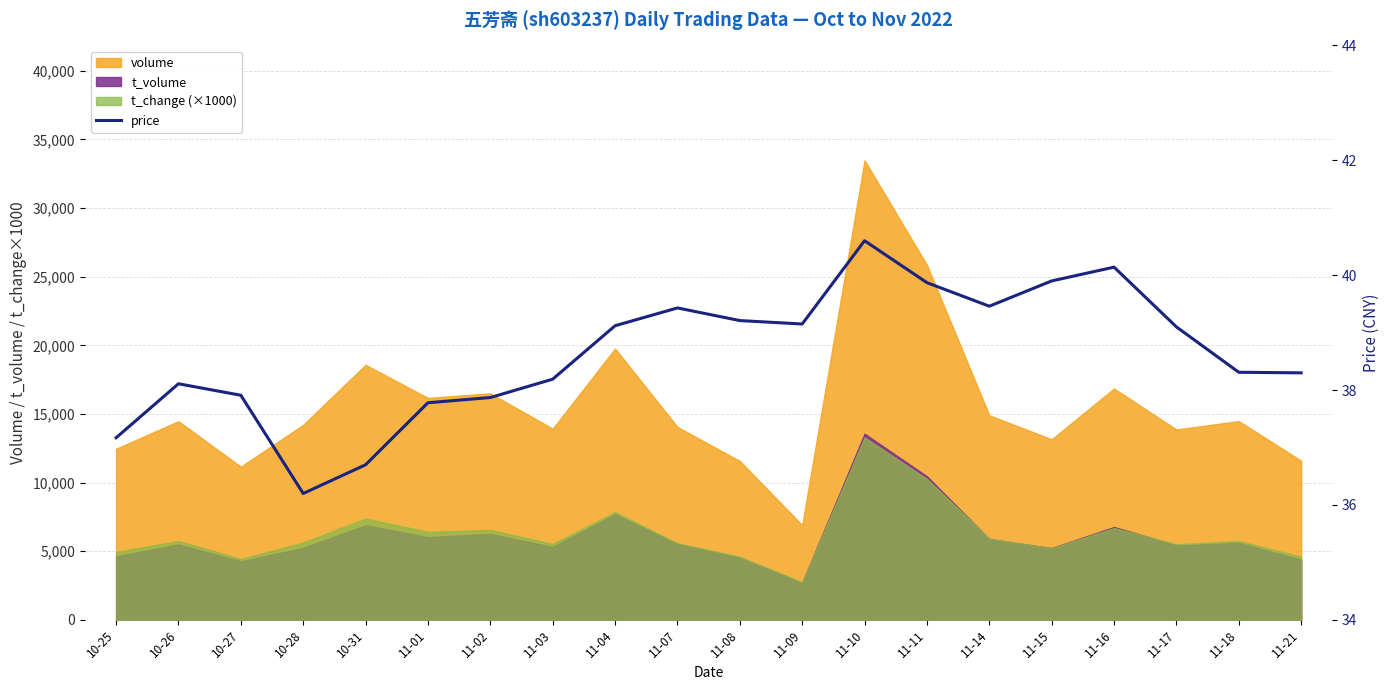

Which category has the lowest value across all series?

10-28